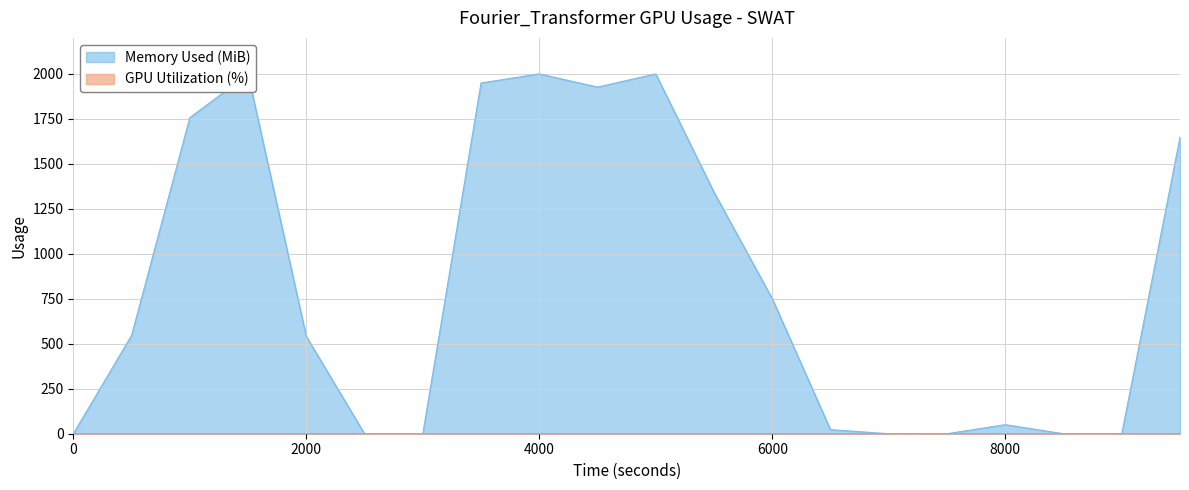

The Memory Used (MiB) series shows 0.0 at 0. True or false?

True